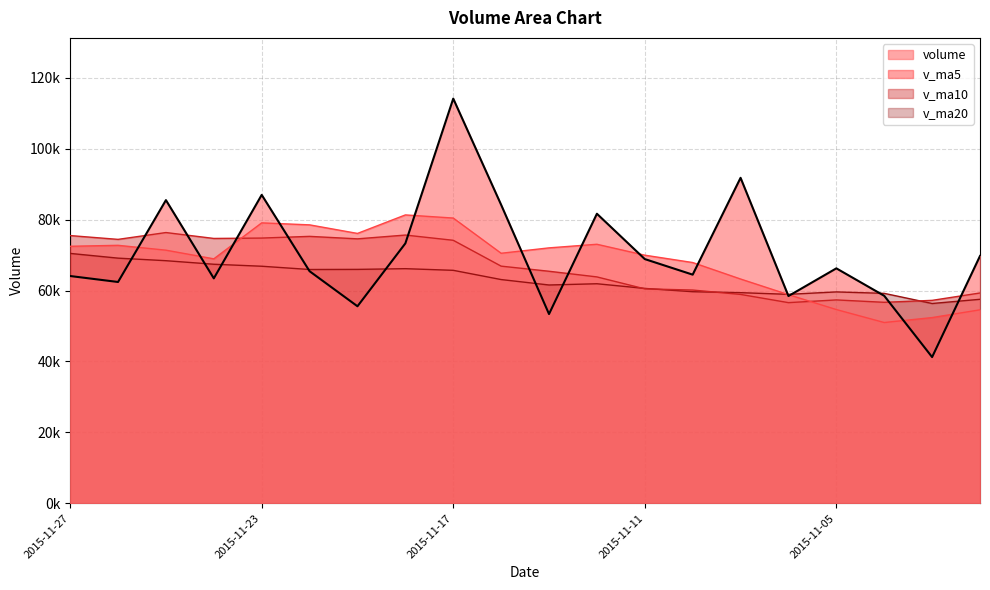

What is the value of the v_ma10 point at the 16th from the left?

56586.0